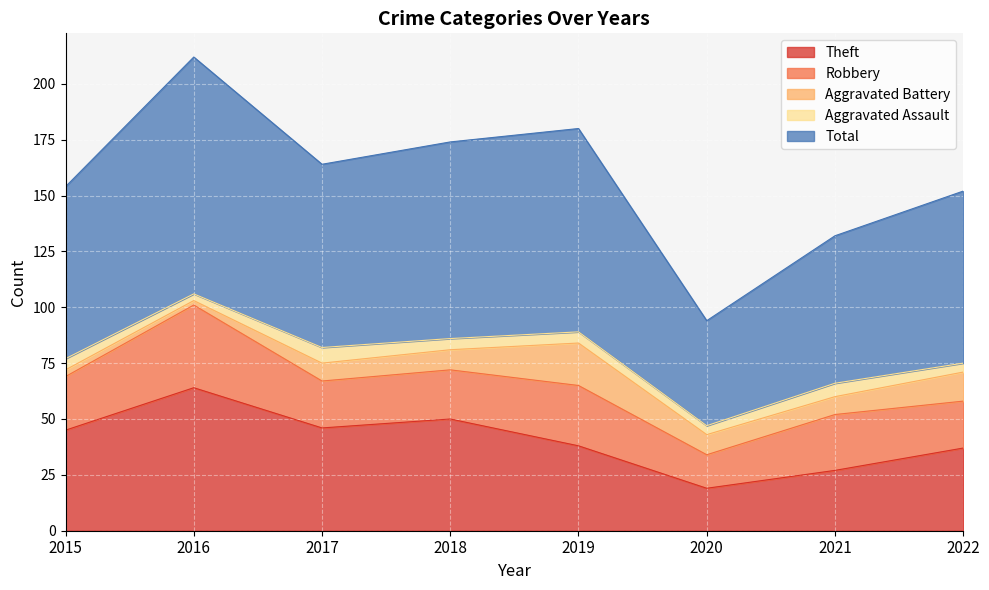

What are all the series names shown in the legend?

Theft, Robbery, Aggravated Battery, Aggravated Assault, Total